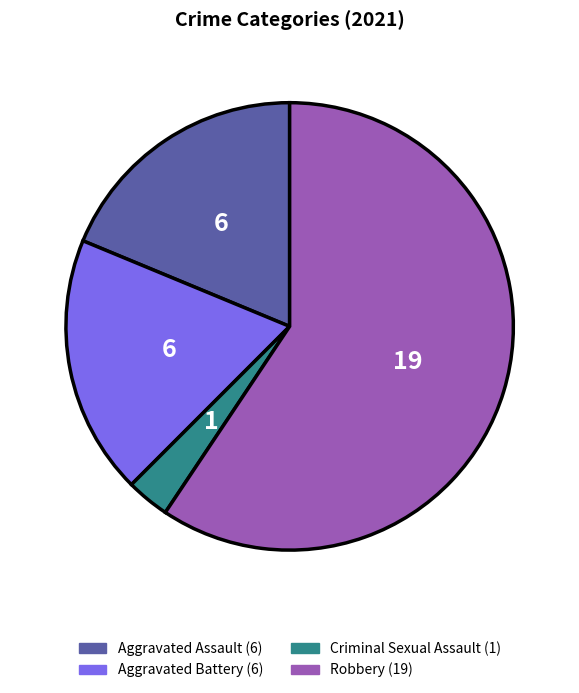

How many slices are in this pie chart?

4